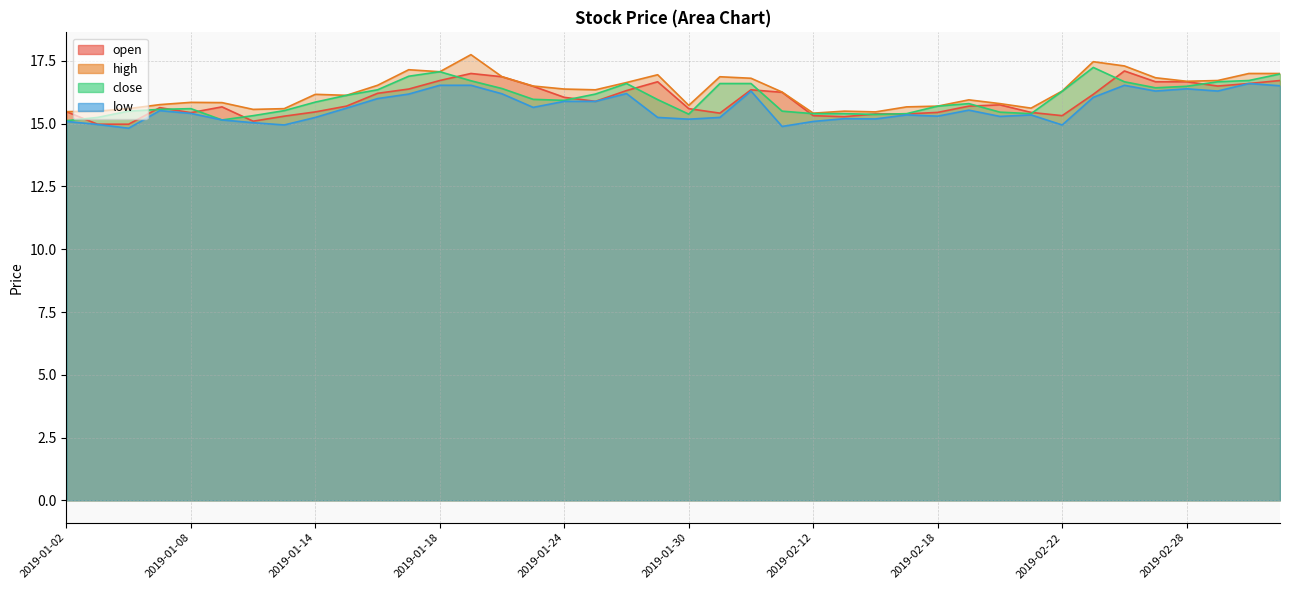

Which has a higher value, 2019-01-18 or 2019-01-30?

2019-01-18